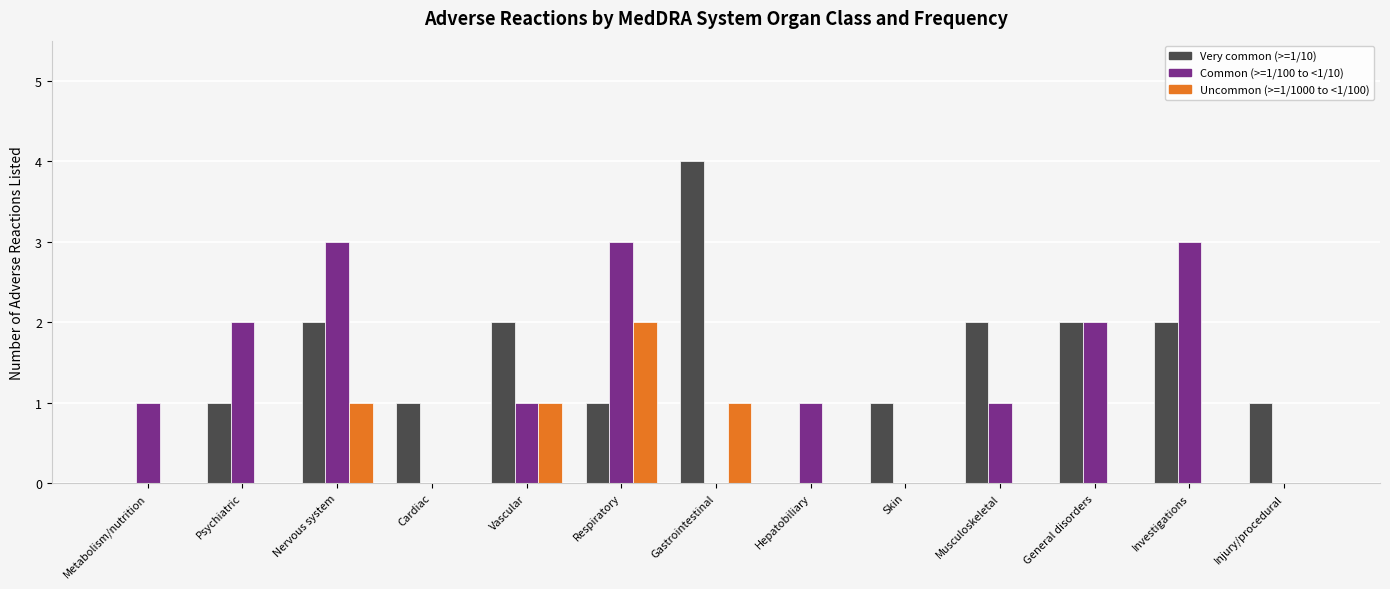

Is it true that Very common (>=1/10) equals 0 at Cardiac?

False